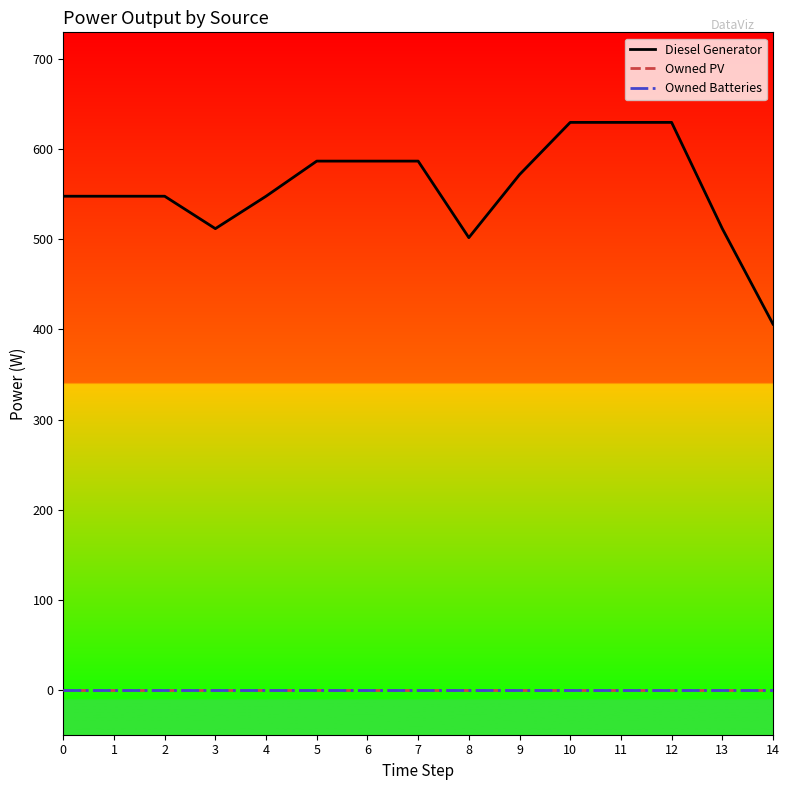

At which label does Diesel Generator reach its peak?

10